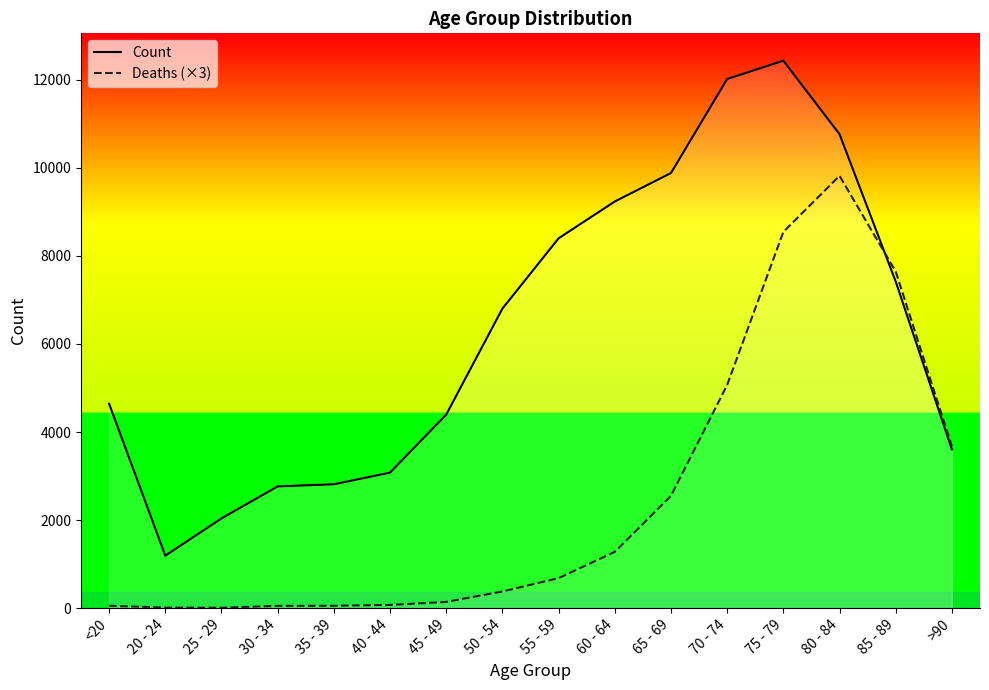

What position from the right is 85 - 89?

2